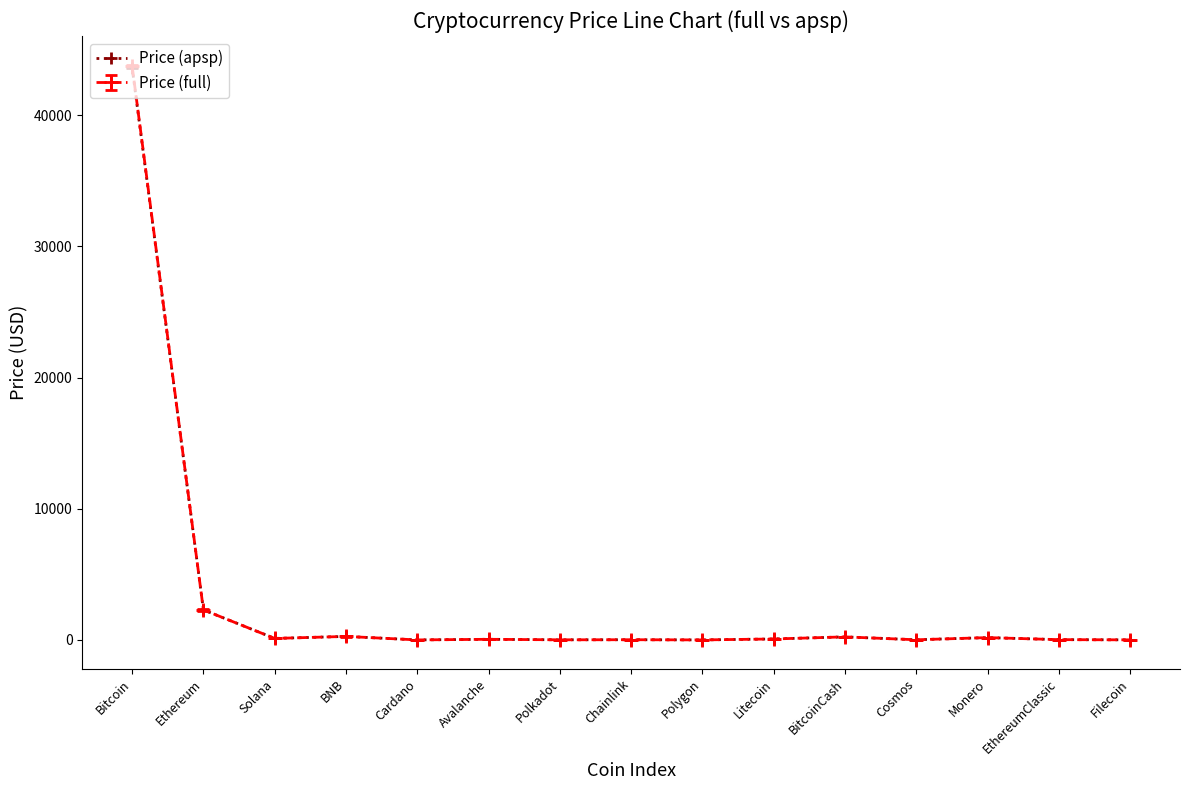

At which label is Price (full) closest to 21872?

Ethereum